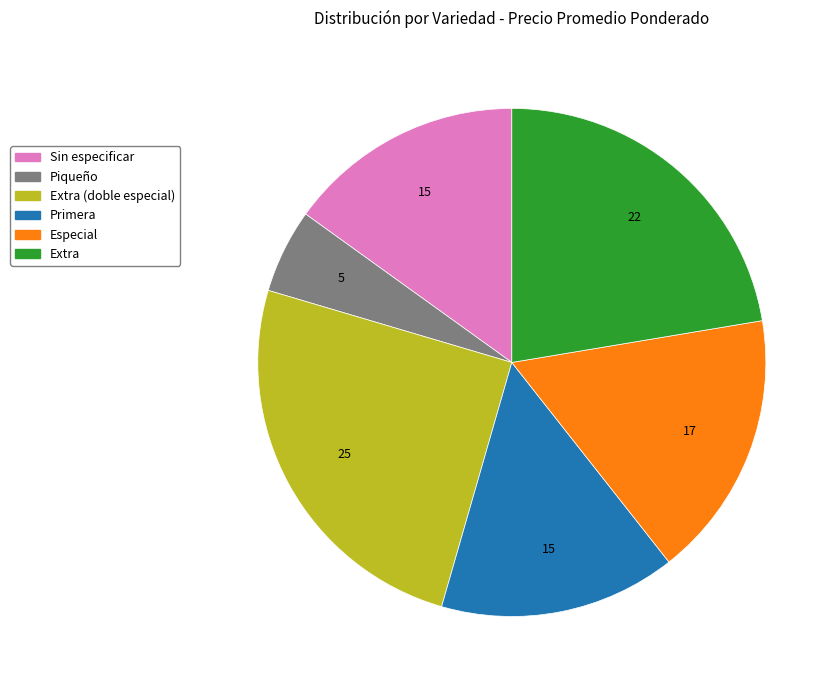

Is there a majority slice in this chart?

No